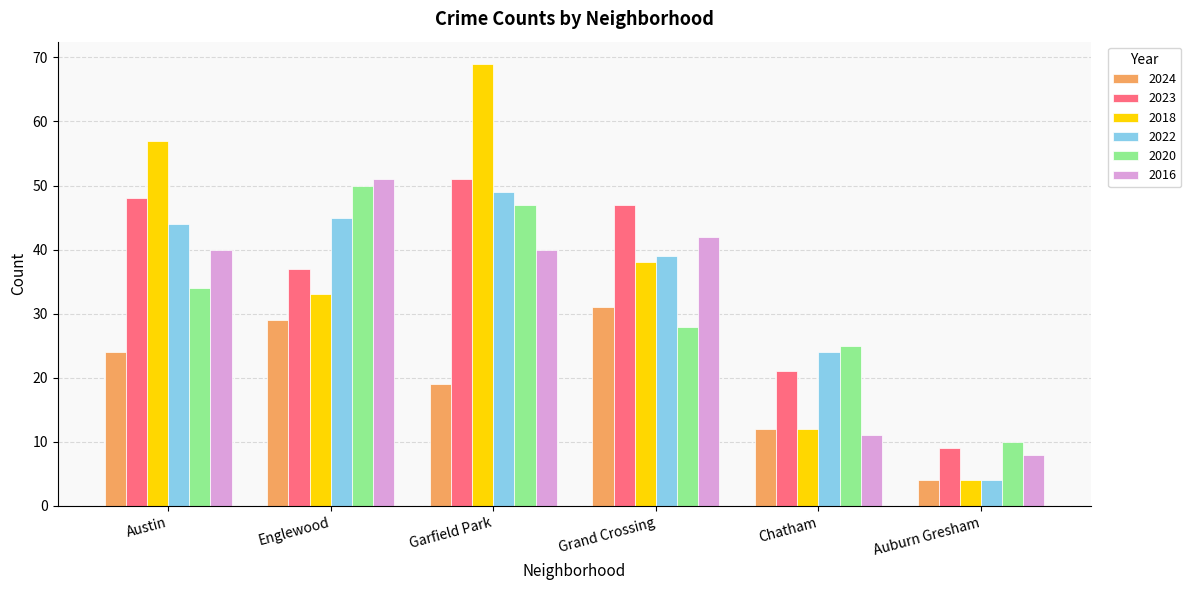

What is the minimum value shown in the chart?

4